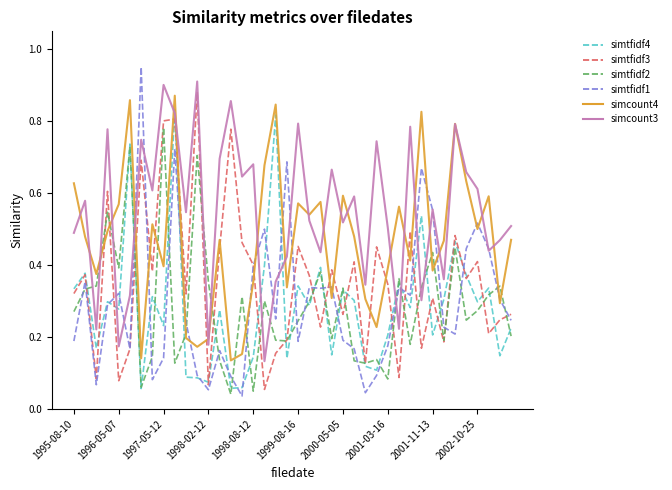

Which series ends up on top after the final intersection of simtfidf2 and simcount4?

simcount4